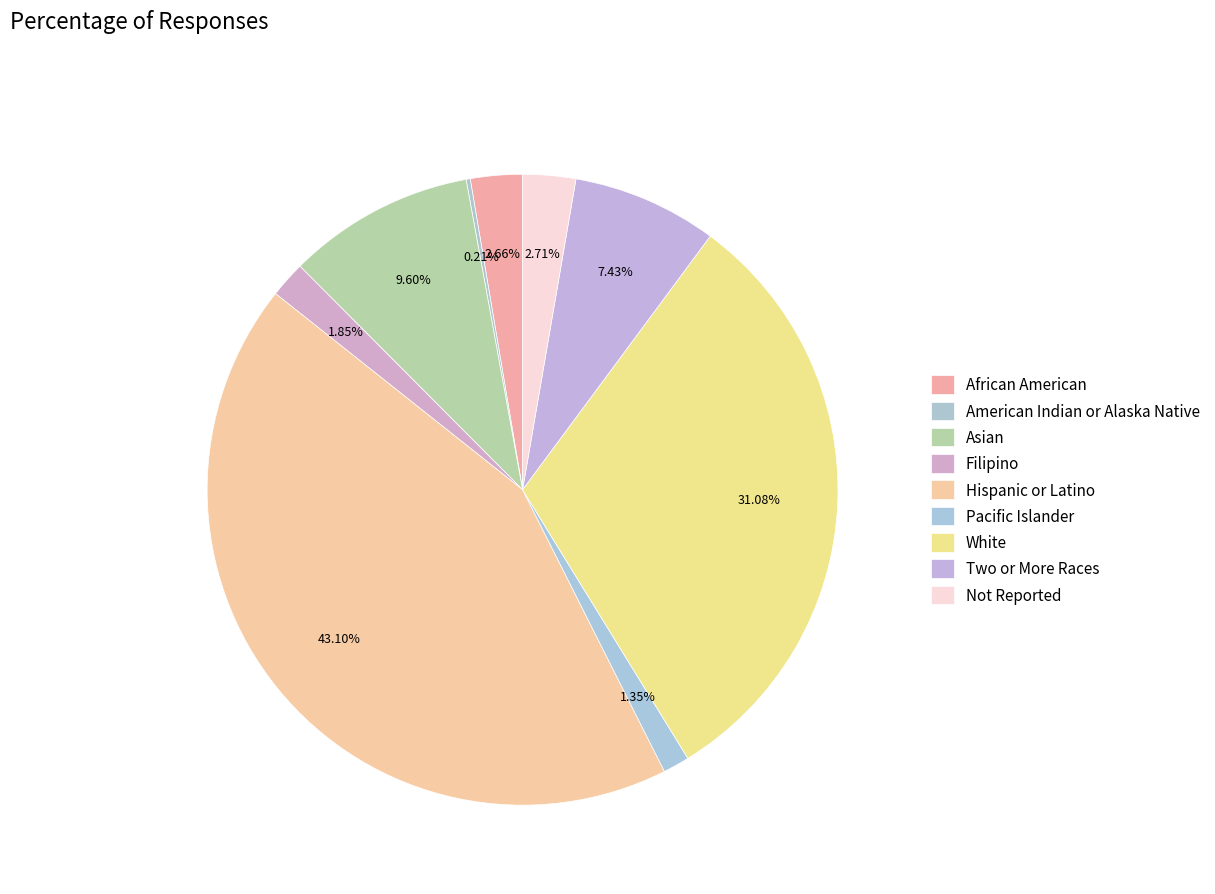

Is there a majority slice in this chart?

No